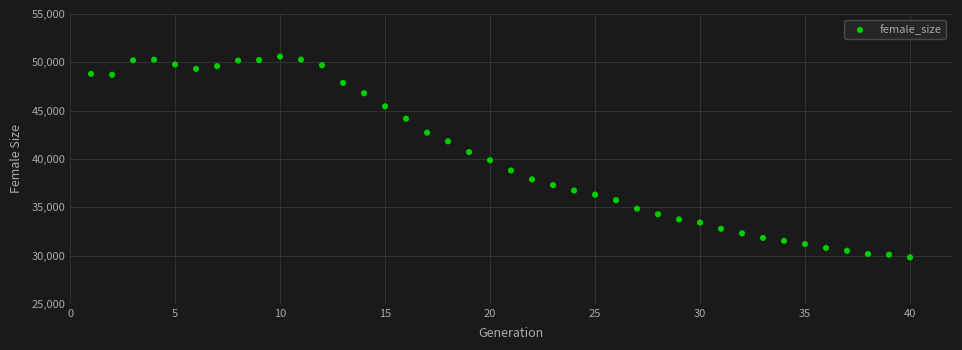

What is the range of Y values (max minus min)?

20789